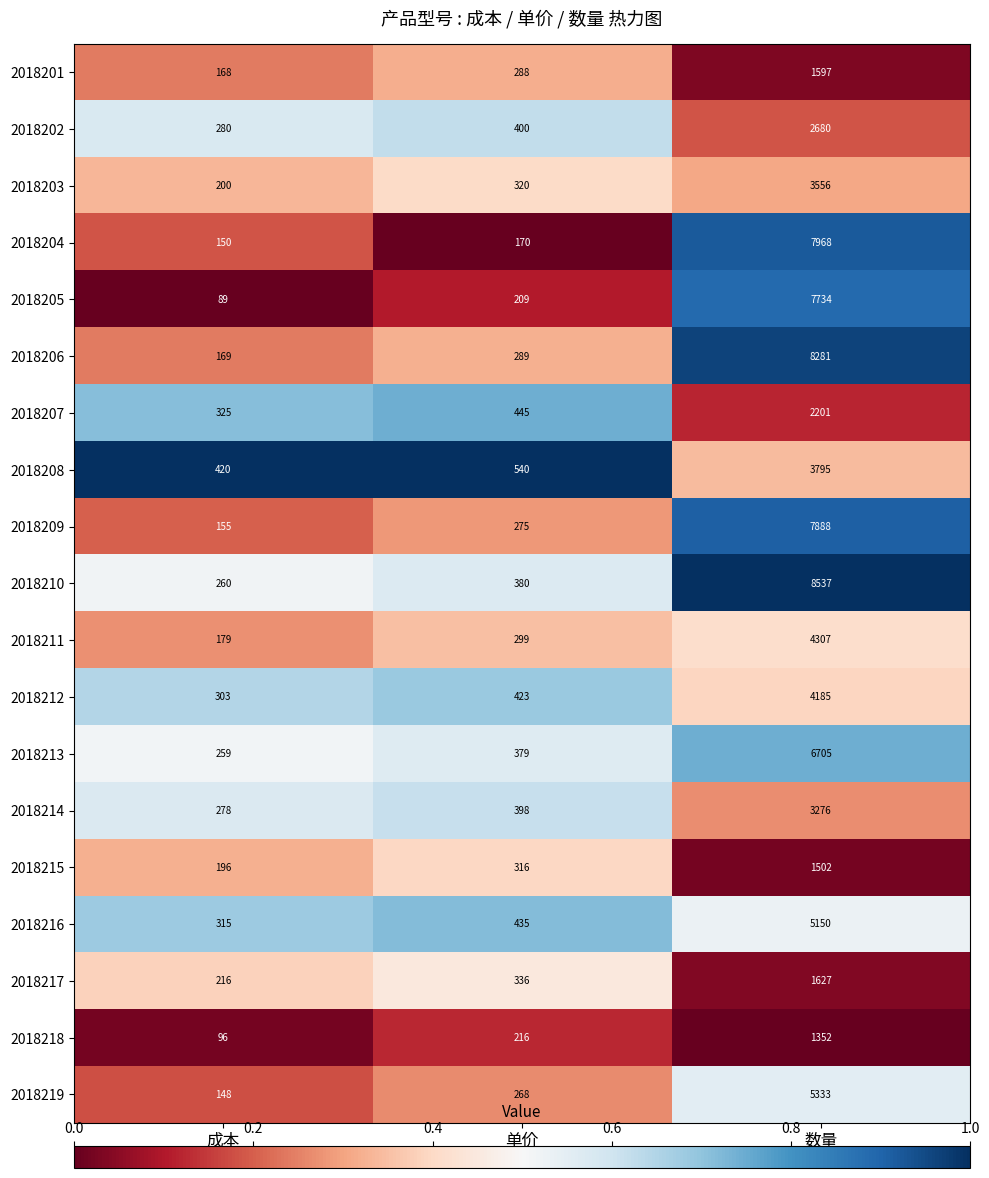

Which series has the widest spread of values?

2018210